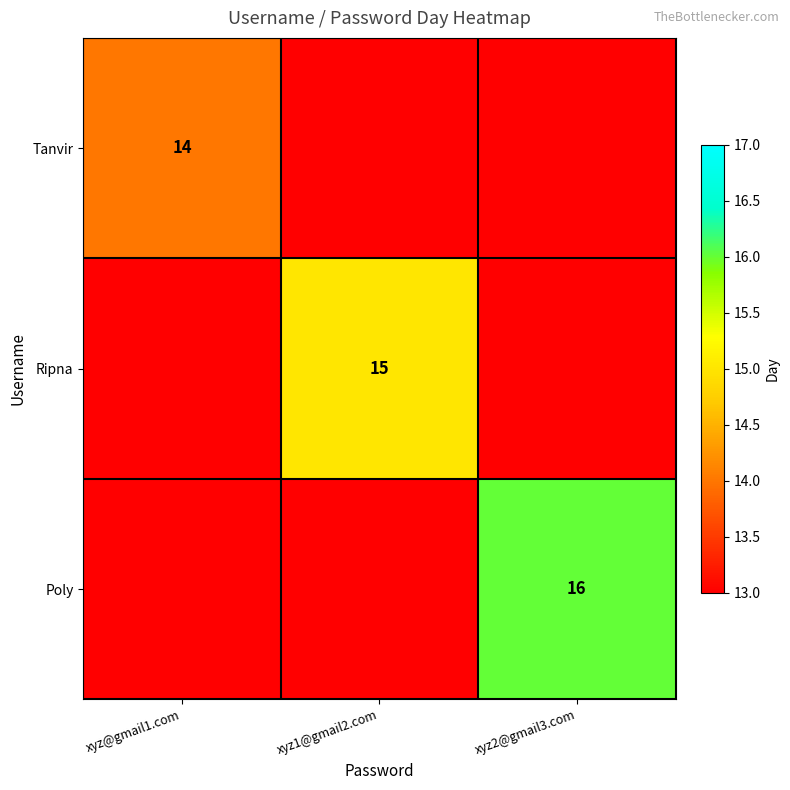

How many categories are shown in the chart?

3